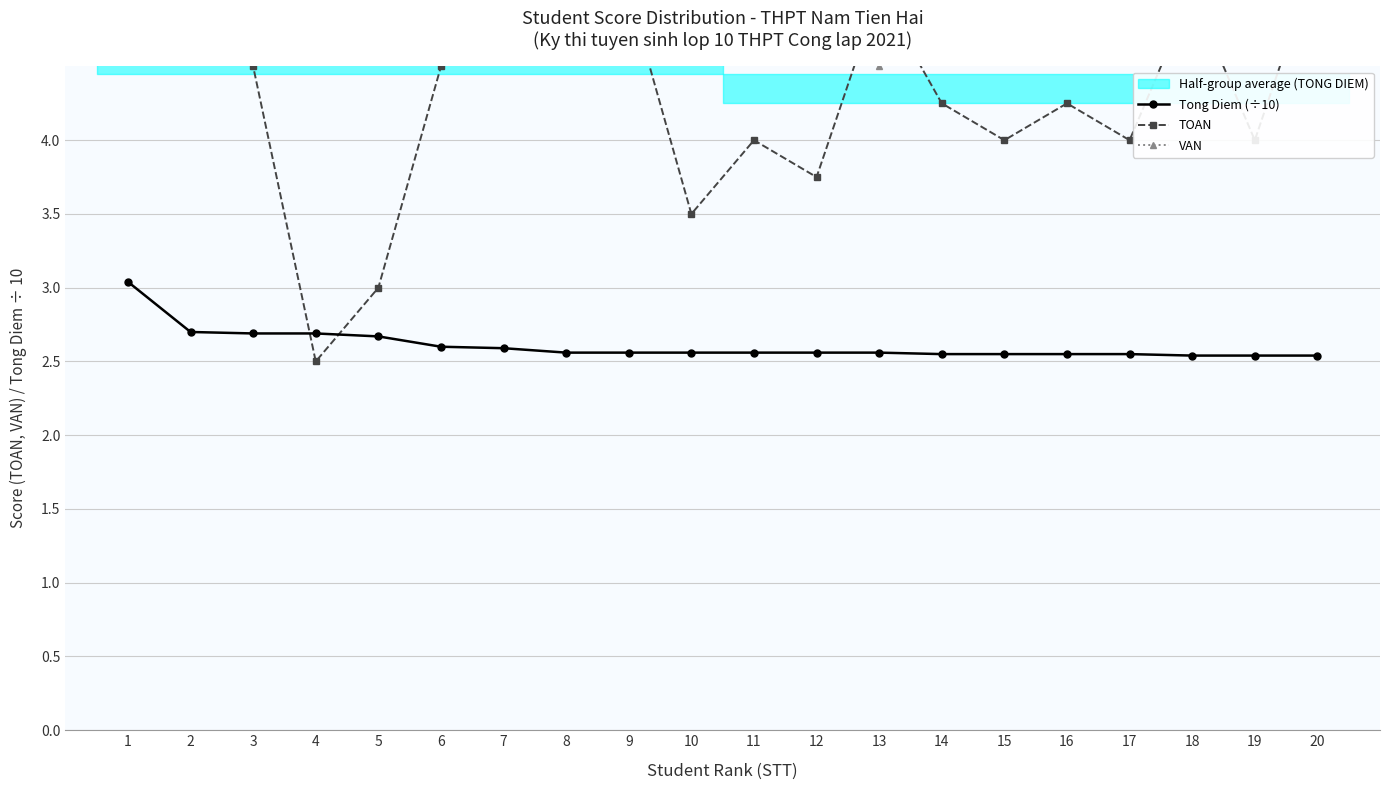

Reading left to right, transcribe all the data shown in this chart.

Tong Diem (÷10): 1=3.0	2=2.7	3=2.7	4=2.7	5=2.7	6=2.6	7=2.6	8=2.6	9=2.6	10=2.6	11=2.6	12=2.6	13=2.6	14=2.5	15=2.5	16=2.5	17=2.5	18=2.5	19=2.5	20=2.5
TOAN: 1=6.2	2=5.2	3=4.5	4=2.5	5=3.0	6=4.5	7=6.0	8=5.0	9=5.0	10=3.5	11=4.0	12=3.8	13=5.0	14=4.2	15=4.0	16=4.2	17=4.0	18=5.0	19=4.0	20=5.2
VAN: 1=6.8	2=5.8	3=6.2	4=7.2	5=8.2	6=6.0	7=5.8	8=6.5	9=6.5	10=6.5	11=6.0	12=5.8	13=4.5	14=6.0	15=6.2	16=6.0	17=5.2	18=6.5	19=6.5	20=5.2